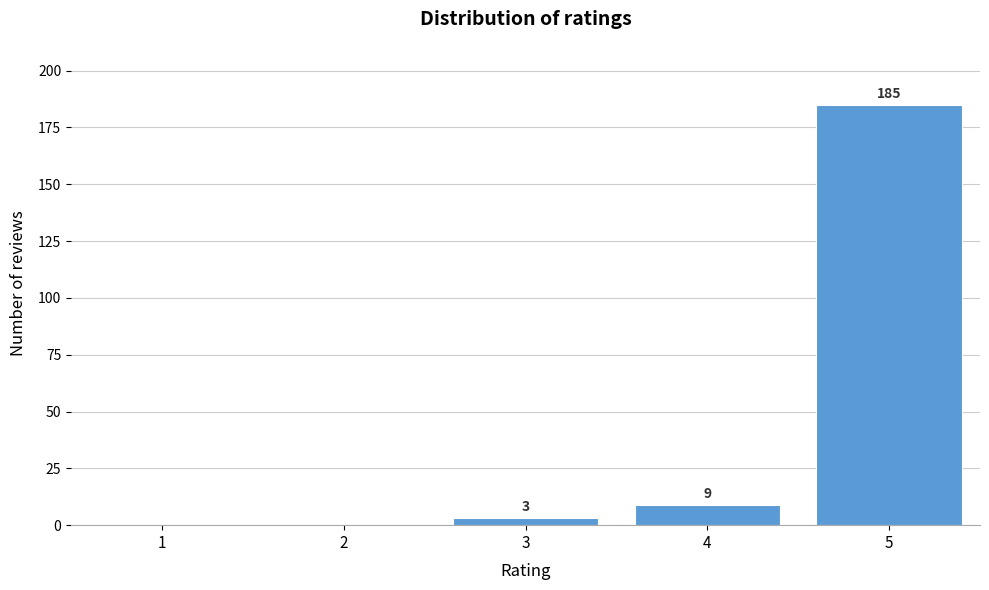

Reading left to right, what are all the values shown in this chart?

1=0	2=0	3=3	4=9	5=185